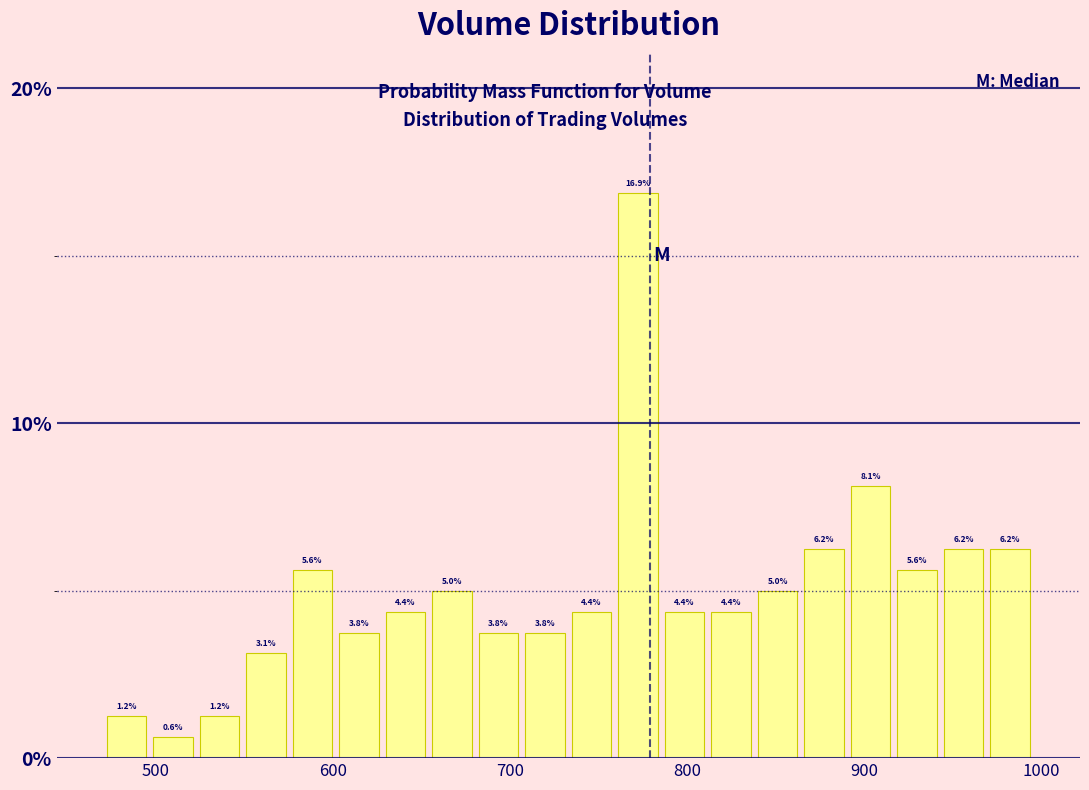

Around what value on the x-axis is the tallest bar? Give the approximate position of its centre, as read against the axis.

770